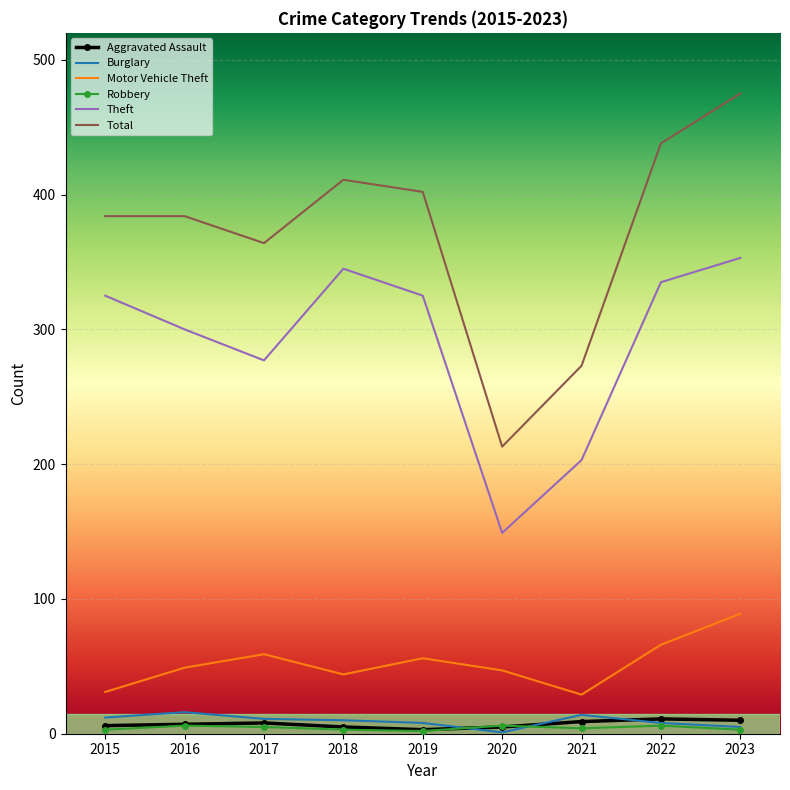

Which series has the largest range (max minus min)?

Total